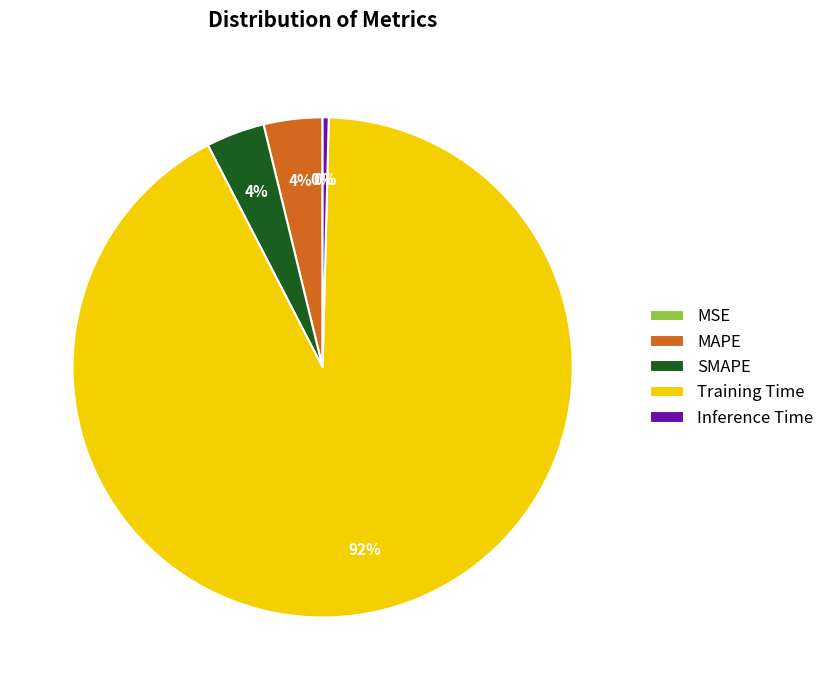

What is the largest slice in the pie chart?

Training Time